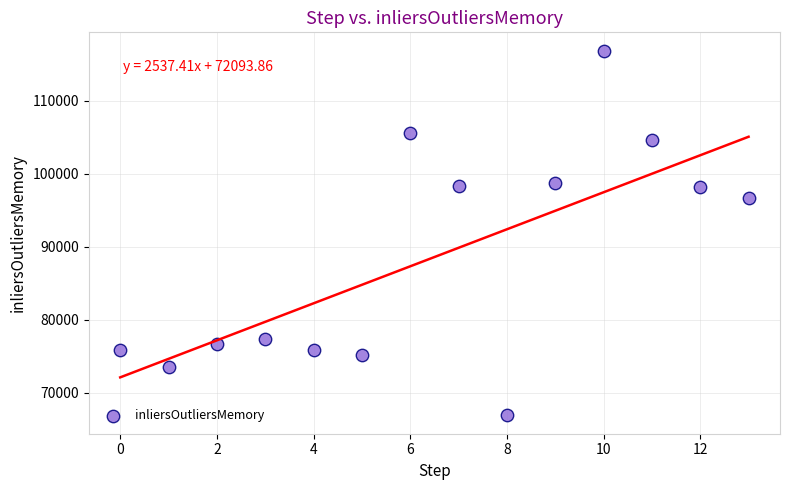

What Y value in the scatter plot is closest to 91881?

96641